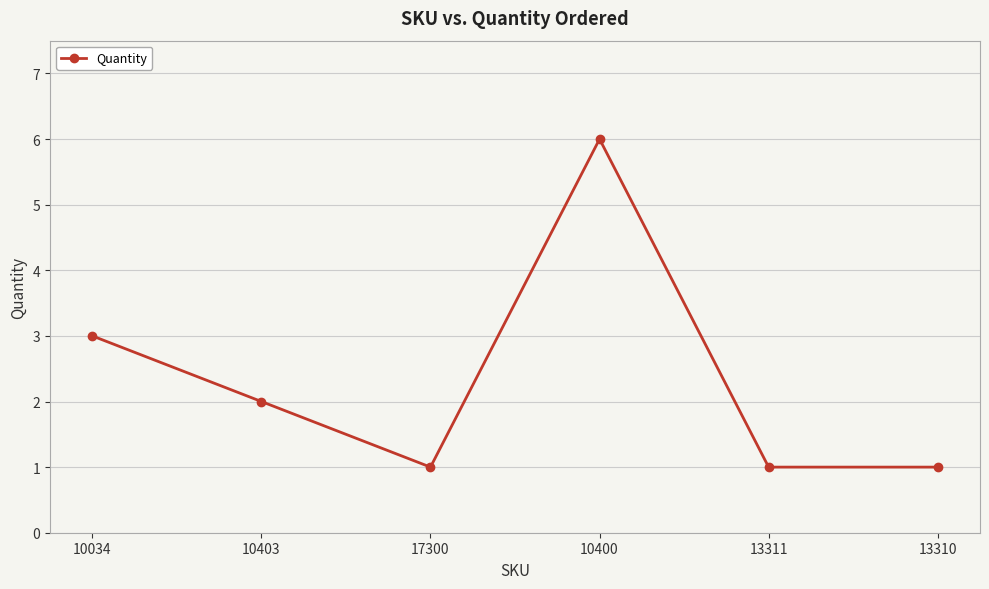

Where is the first local maximum?

10400